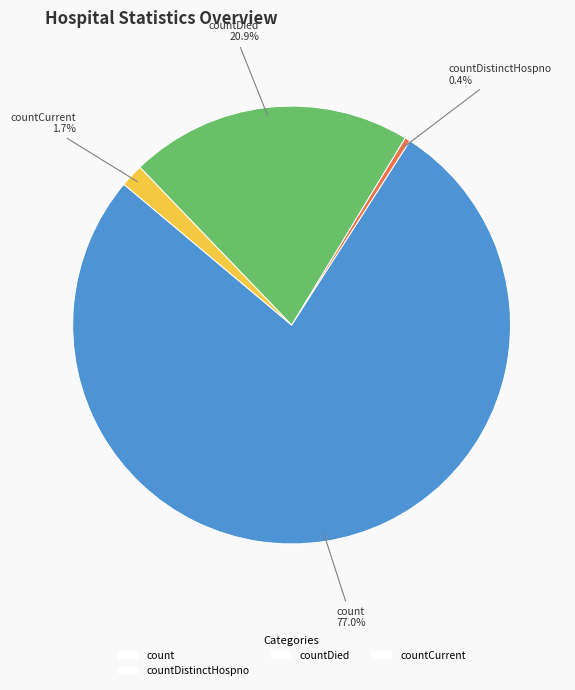

Between countDistinctHospno and count, which is larger?

count